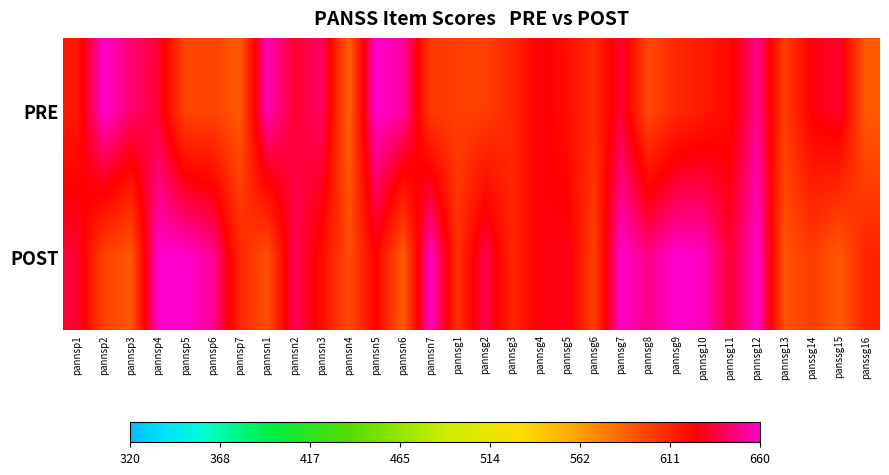

Which series has the largest total across all categories?

POST